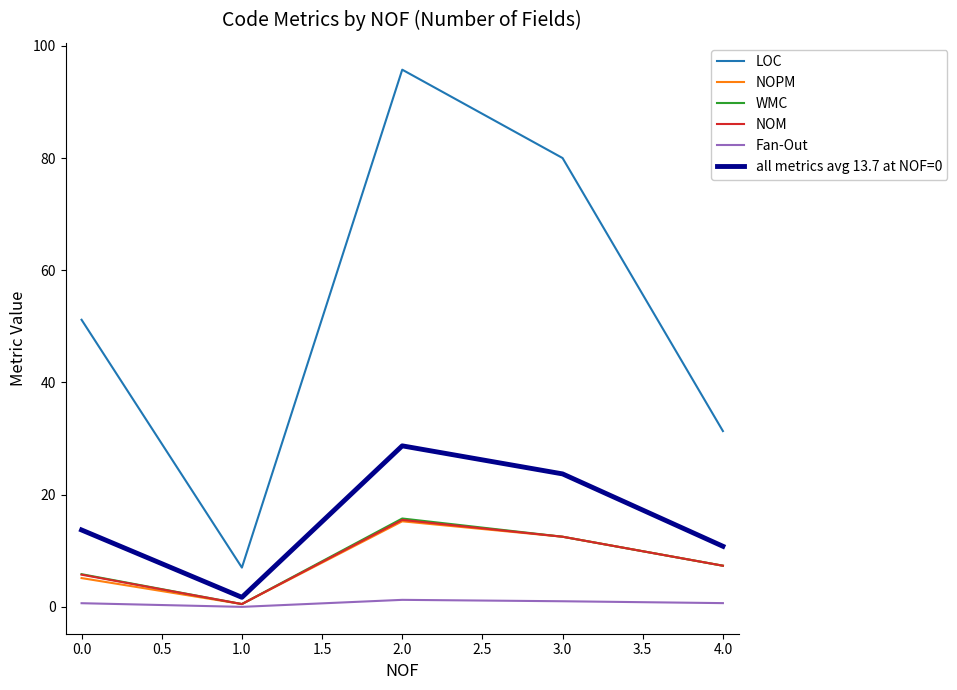

What is the highest value of the NOM series?

15.5